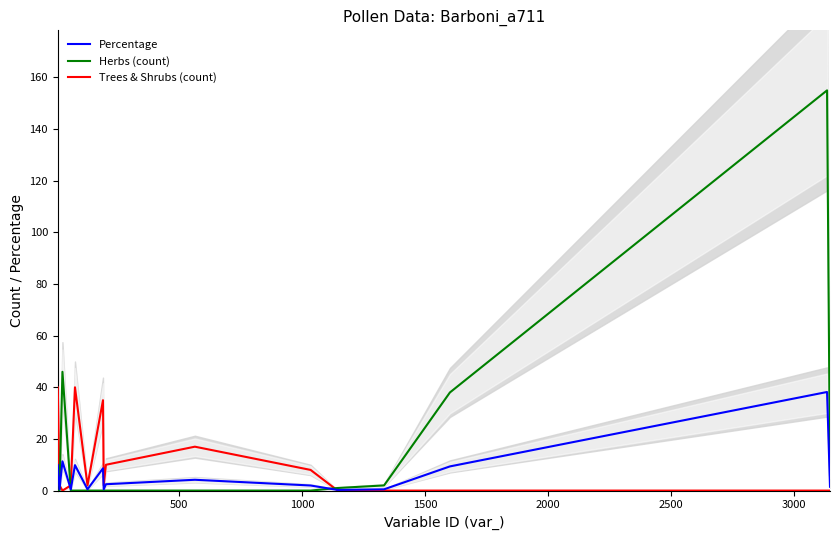

Which series has the largest range (max minus min)?

Herbs (count)